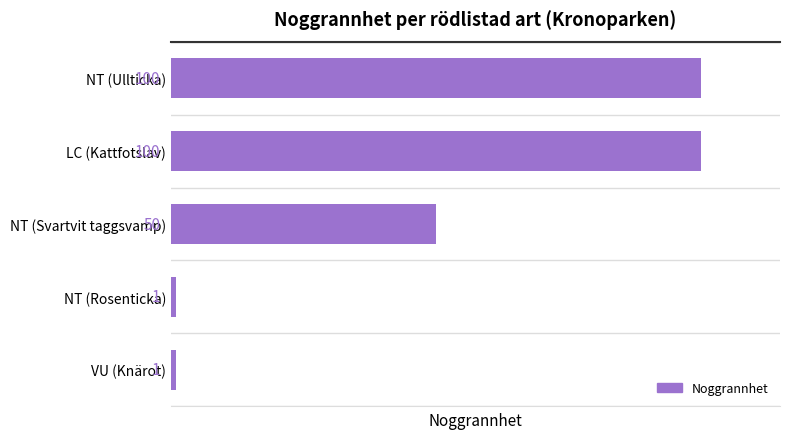

Count the values in the range 1 to 100.

5